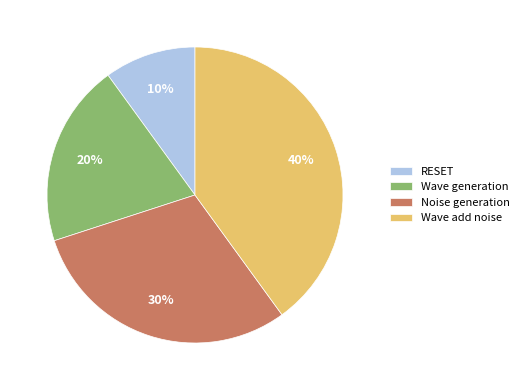

What is the largest slice in the pie chart?

Wave add noise